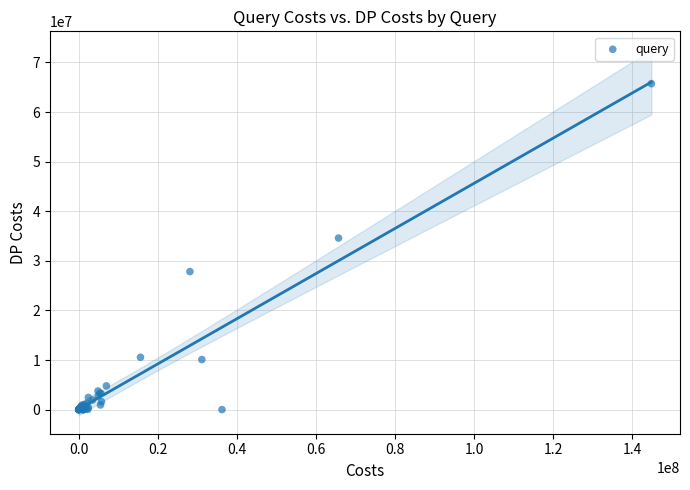

What Y value in the scatter plot is closest to 32866144?

34596825